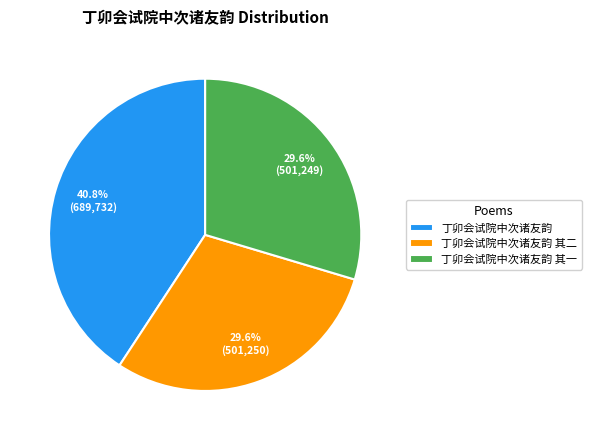

Does 丁卯会试院中次诸友韵 其二 represent more than half of the total?

No